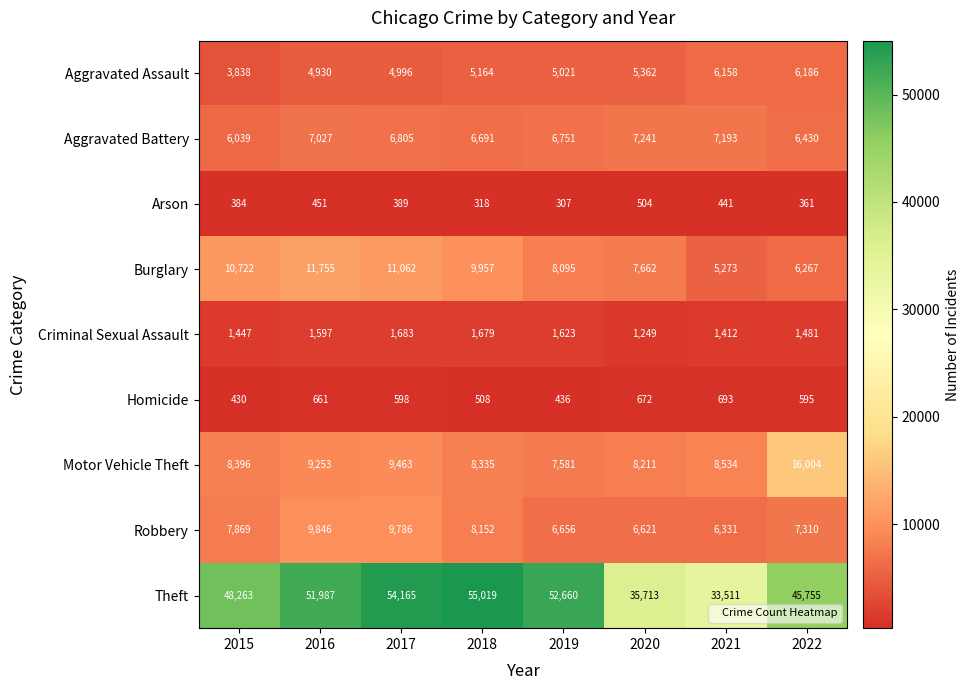

At which category does the chart reach its minimum across all series?

2019